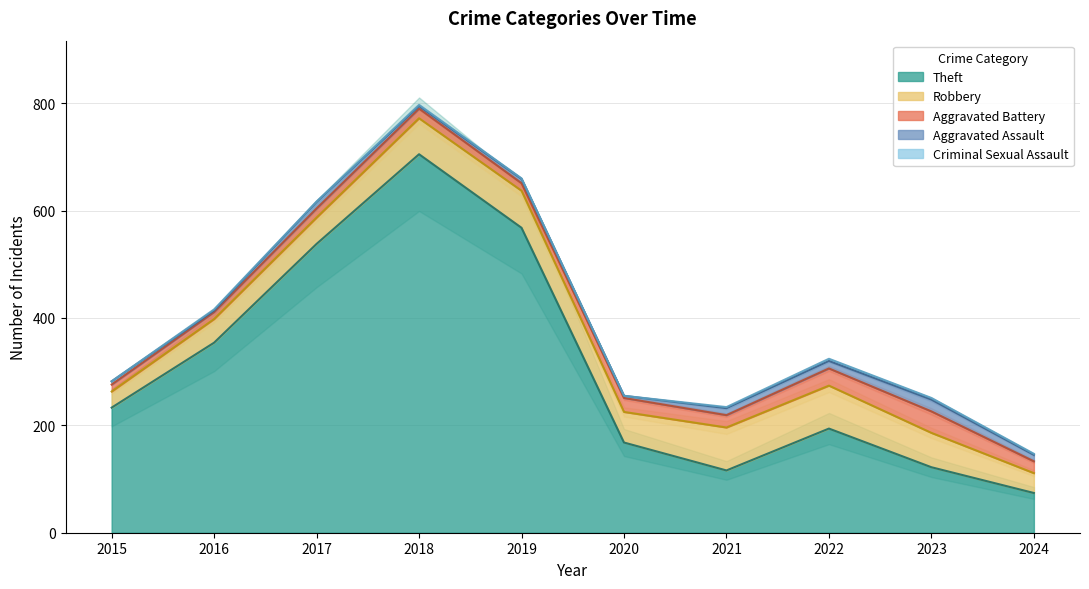

How many series are shown in this chart?

5